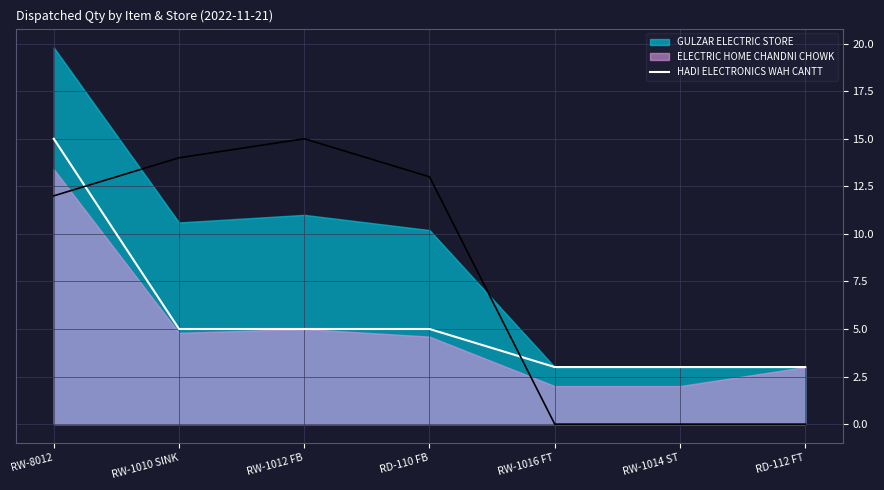

How many lines are shown in the chart?

1